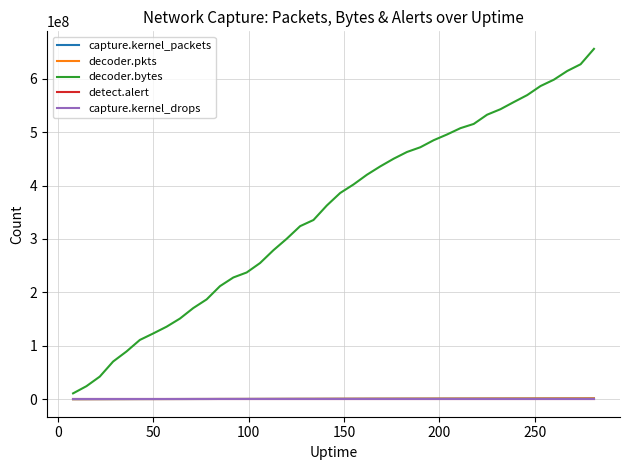

True or false: decoder.pkts and capture.kernel_drops cross at least once.

False